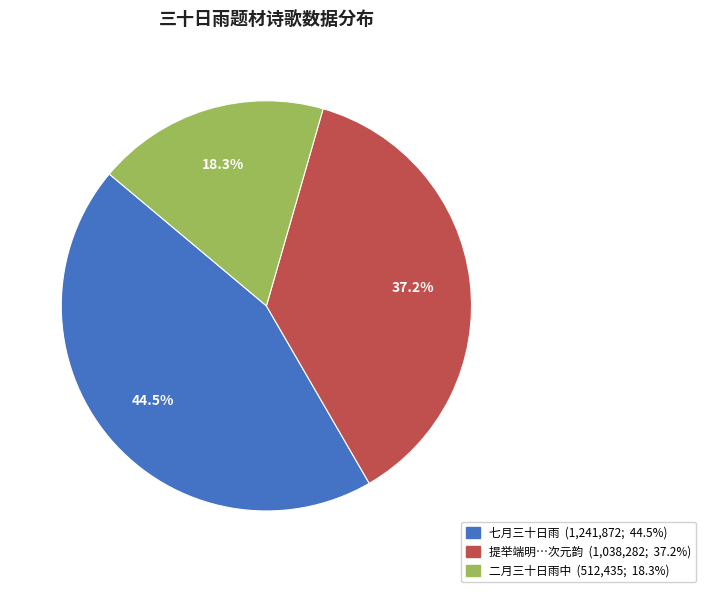

Does any single category account for the majority?

No